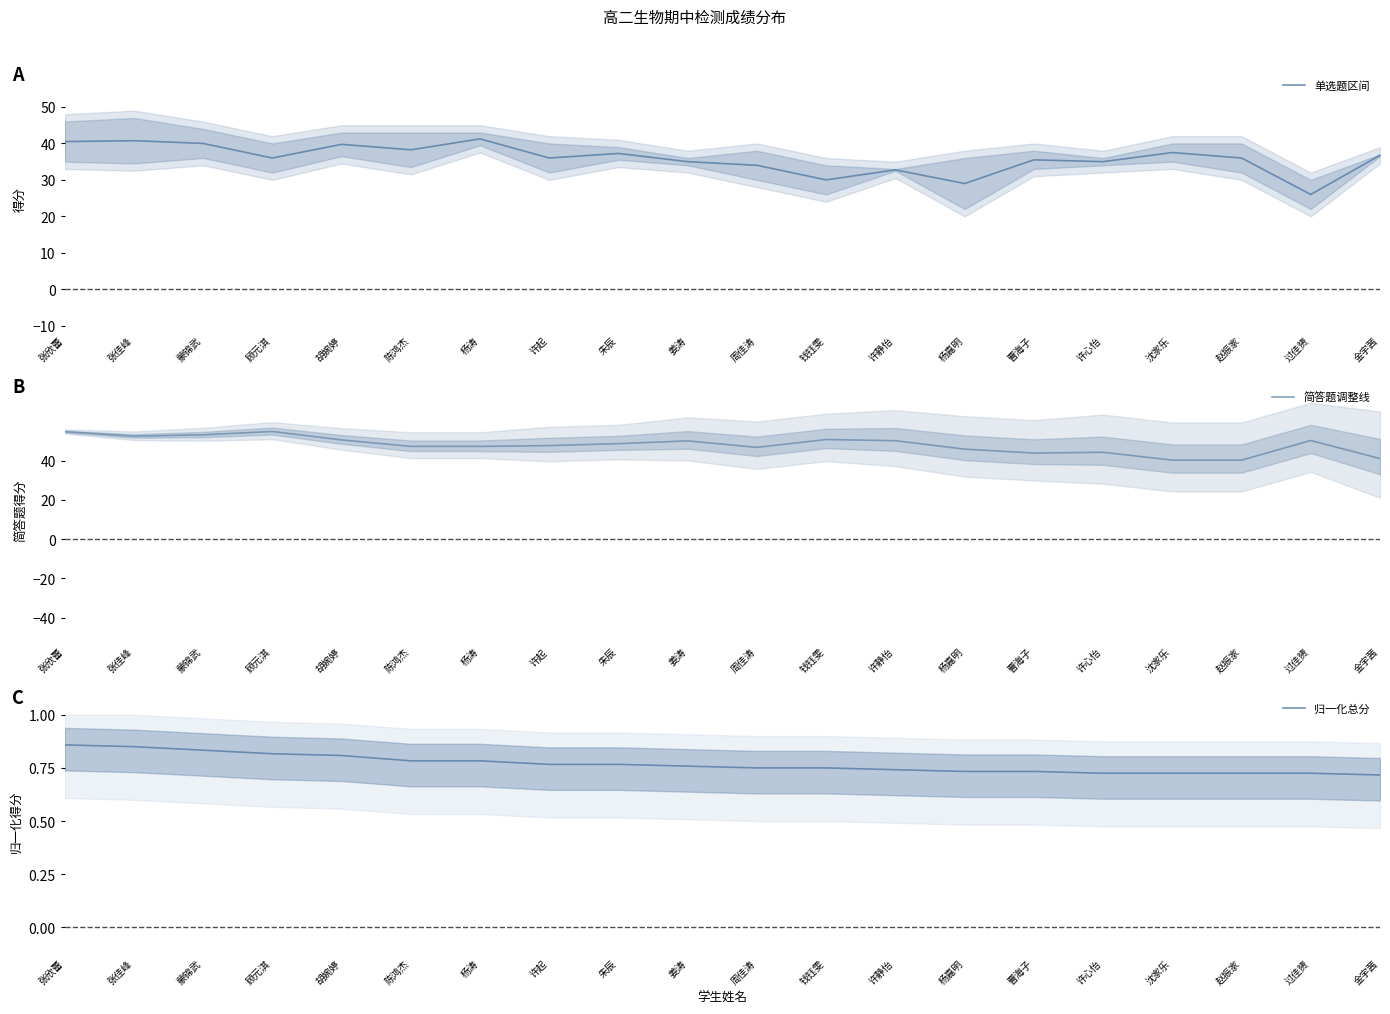

What are all the series names shown in the legend?

单选题区间, 简答题调整线, 归一化总分